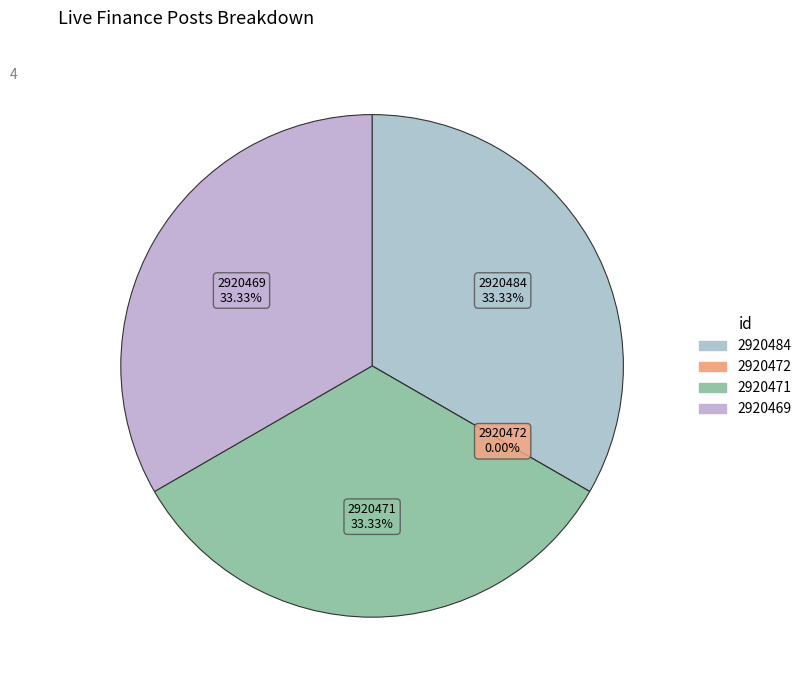

Is there a majority slice in this chart?

No